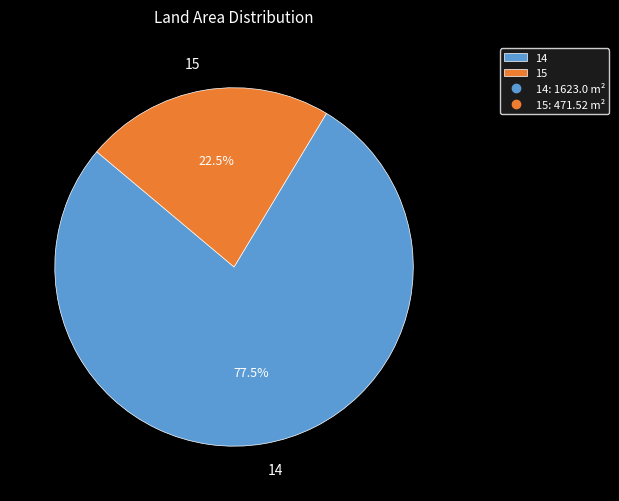

Which category has the biggest portion of the pie?

14